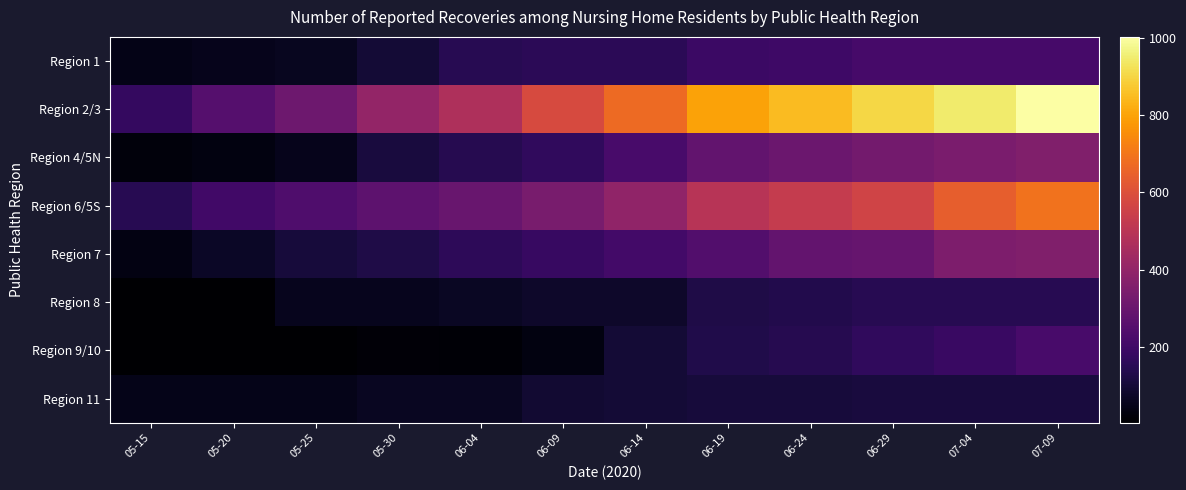

Reading right to left, extract all data points from this chart.

Region 1: 07-09=219	07-04=216	06-29=216	06-24=198	06-19=190	06-14=155	06-09=153	06-04=146	05-30=99	05-25=61	05-20=53	05-15=47
Region 2/3: 07-09=1002	07-04=945	06-29=901	06-24=850	06-19=797	06-14=673	06-09=584	06-04=469	05-30=403	05-25=312	05-20=252	05-15=173
Region 4/5N: 07-09=358	07-04=342	06-29=326	06-24=307	06-19=282	06-14=222	06-09=167	06-04=143	05-30=113	05-25=53	05-20=36	05-15=27
Region 6/5S: 07-09=691	07-04=641	06-29=559	06-24=529	06-19=492	06-14=395	06-09=339	06-04=300	05-30=272	05-25=236	05-20=206	05-15=148
Region 7: 07-09=357	07-04=349	06-29=295	06-24=289	06-19=246	06-14=210	06-09=184	06-04=159	05-30=127	05-25=108	05-20=74	05-15=39
Region 8: 07-09=146	07-04=146	06-29=146	06-24=134	06-19=128	06-14=81	06-09=79	06-04=71	05-30=59	05-25=58	05-20=5	05-15=5
Region 9/10: 07-09=220	07-04=187	06-29=167	06-24=143	06-19=131	06-14=101	06-09=36	06-04=16	05-30=18	05-25=6	05-20=7	05-15=7
Region 11: 07-09=113	07-04=113	06-29=113	06-24=107	06-19=107	06-14=102	06-09=94	06-04=64	05-30=64	05-25=51	05-20=51	05-15=48